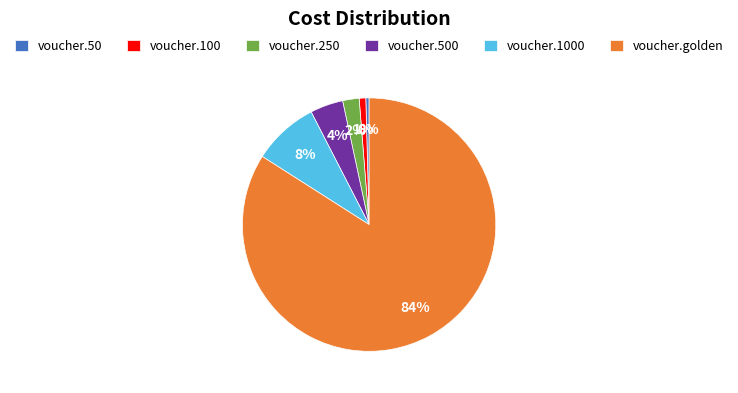

Is it true that voucher.golden is 84% of the pie?

True